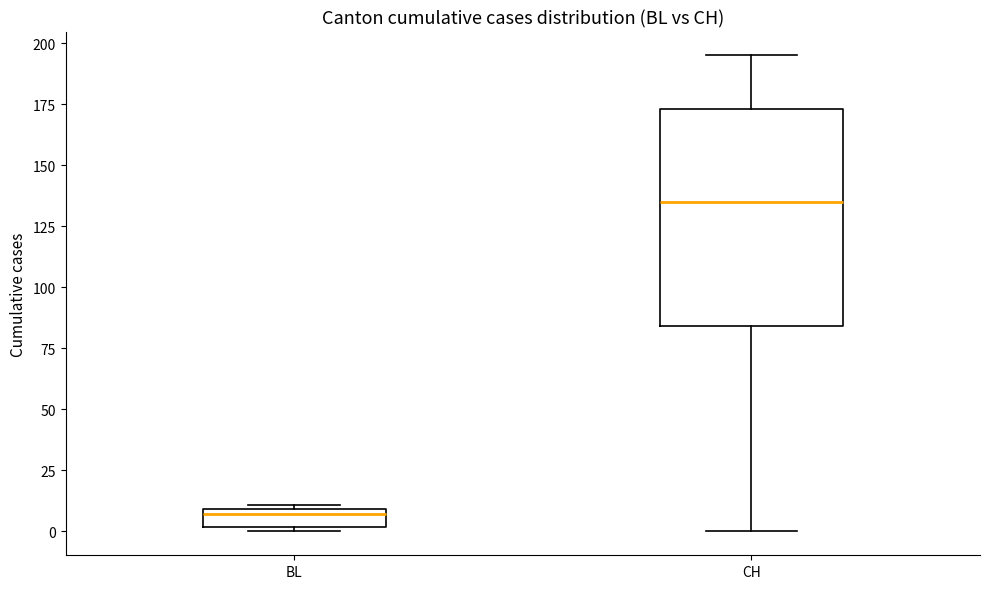

Comparing the boxes themselves (not the whiskers), which one is the tallest?

CH